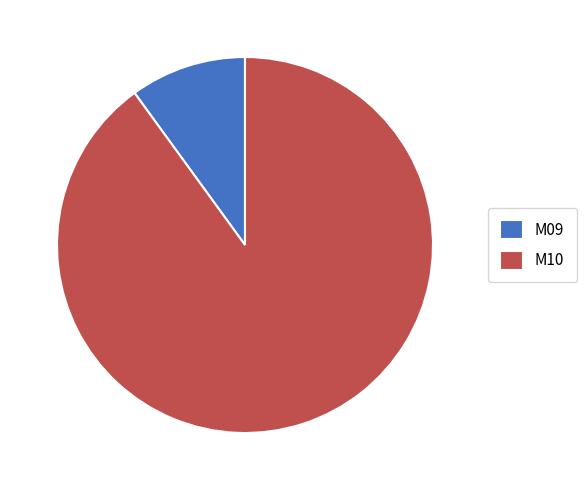

True or false: M09 accounts for 10% of the total.

True